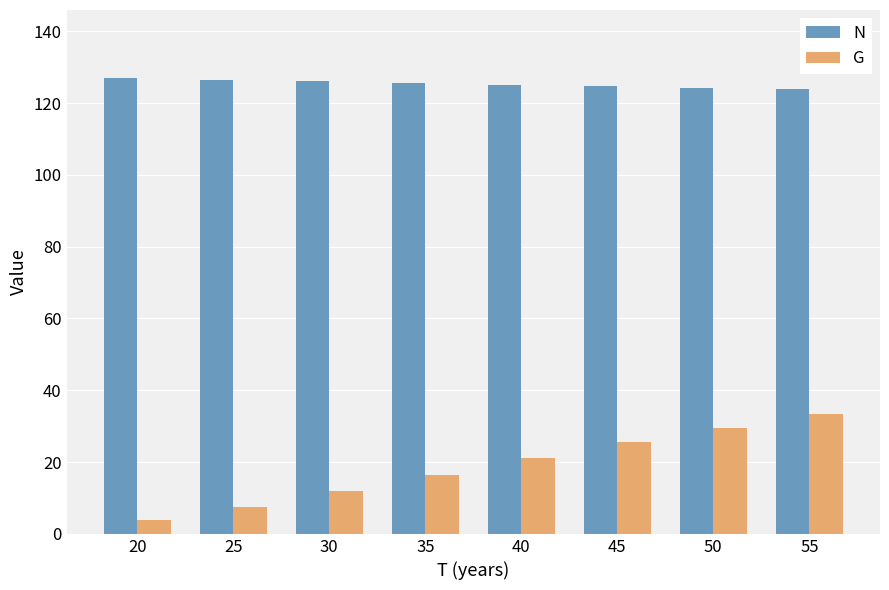

What is the lowest value of the G series?

3.9